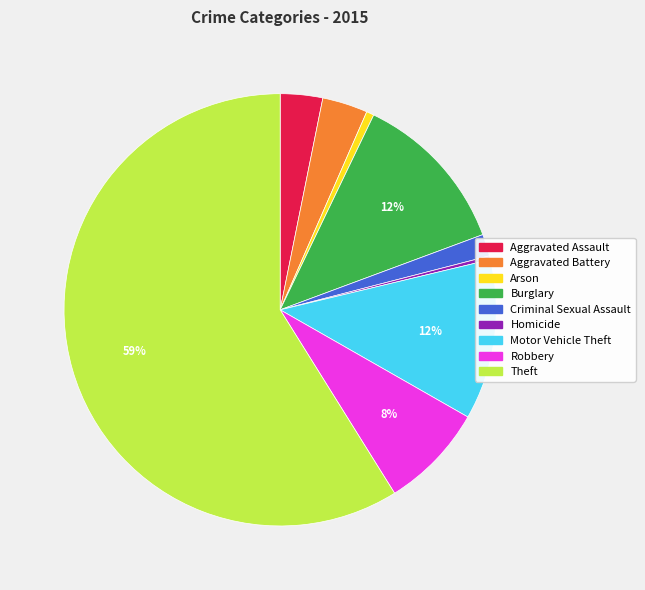

To the nearest percent, what is the average slice percentage?

11%